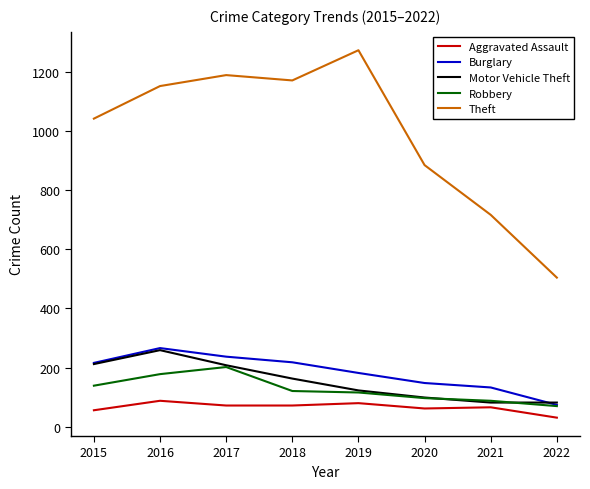

How many interior local peaks does the Burglary series have?

1